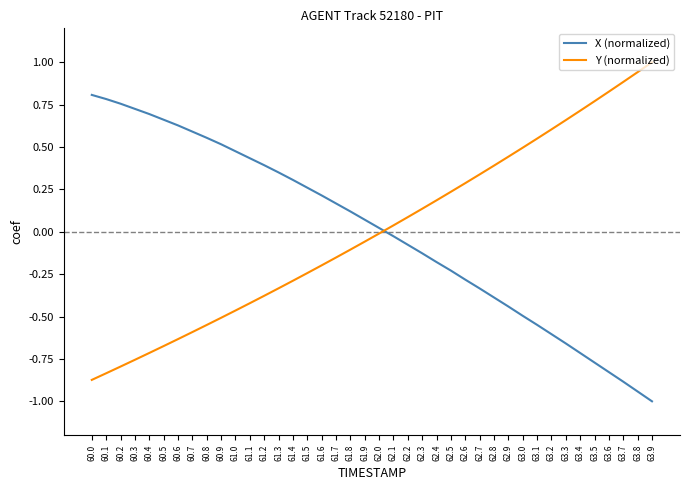

At which label does X (normalized) reach its peak?

60.0